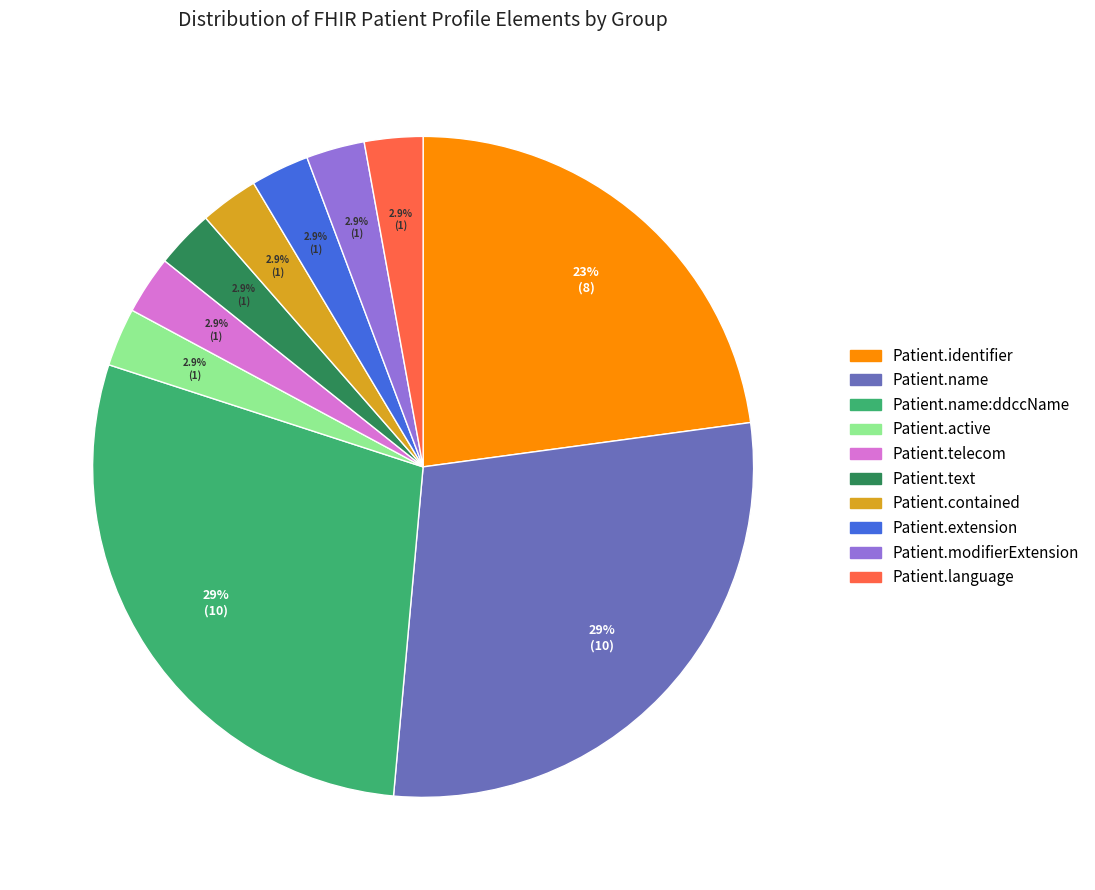

Is there a majority slice in this chart?

No